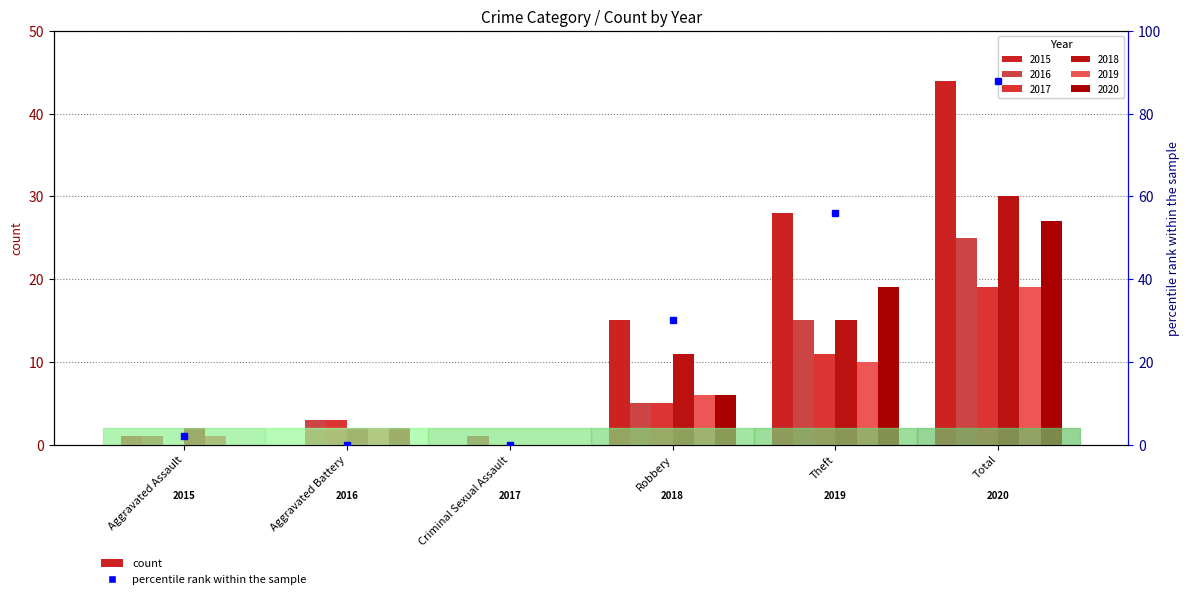

At which label does 2016 reach its peak?

Total